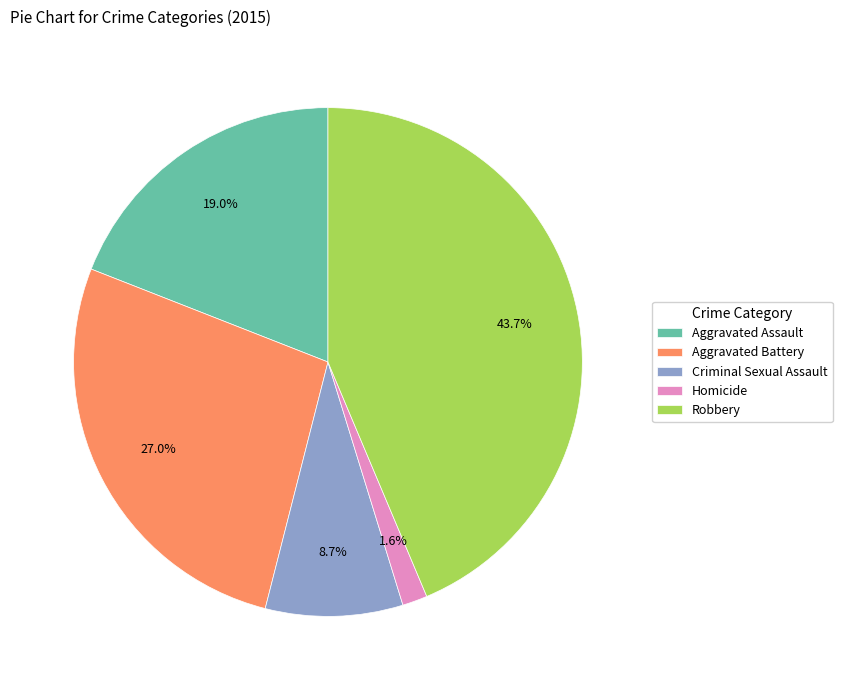

How many slices are in this pie chart?

5